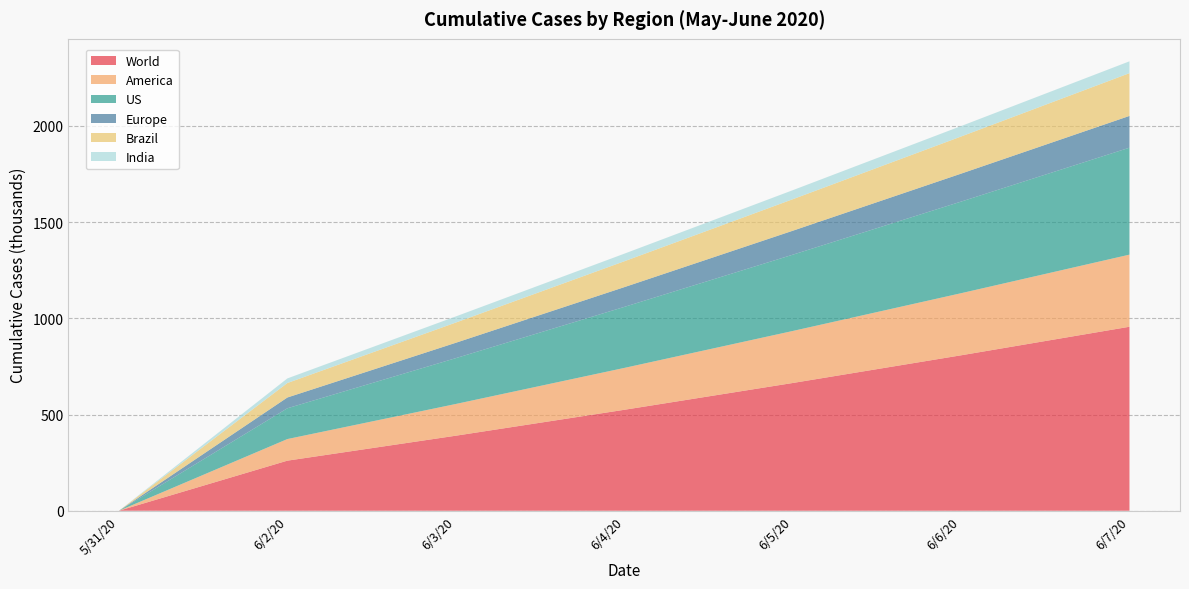

Reading left to right, list all the values displayed in this chart.

World: 5/31/20=0.0	6/2/20=260.3	6/3/20=390.0	6/4/20=524.6	6/5/20=663.9	6/6/20=807.9	6/7/20=956.3
America: 5/31/20=0.0	6/2/20=112.3	6/3/20=164.9	6/4/20=217.6	6/5/20=270.3	6/6/20=322.7	6/7/20=374.8
US: 5/31/20=0.0	6/2/20=160.0	6/3/20=238.2	6/4/20=317.1	6/5/20=396.4	6/6/20=476.1	6/7/20=555.9
Europe: 5/31/20=0.0	6/2/20=56.0	6/3/20=79.9	6/4/20=102.7	6/5/20=124.5	6/6/20=145.3	6/7/20=165.1
Brazil: 5/31/20=0.0	6/2/20=75.3	6/3/20=105.1	6/4/20=134.5	6/5/20=163.8	6/6/20=193.0	6/7/20=222.2
India: 5/31/20=0.0	6/2/20=23.9	6/3/20=31.8	6/4/20=39.4	6/5/20=46.9	6/6/20=54.3	6/7/20=61.6